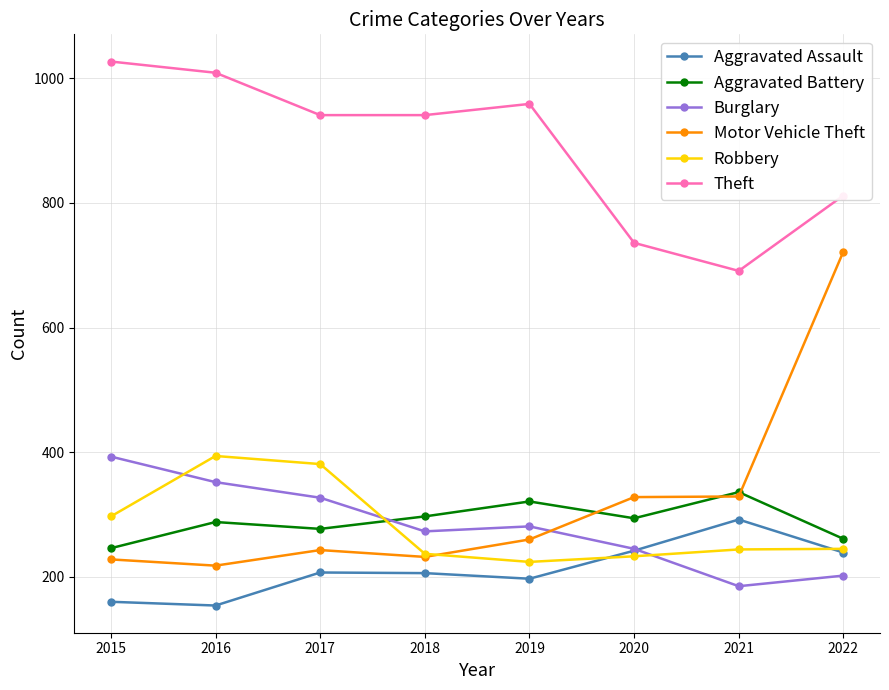

True or false: Aggravated Battery has more than 0 points higher than both neighbors.

True